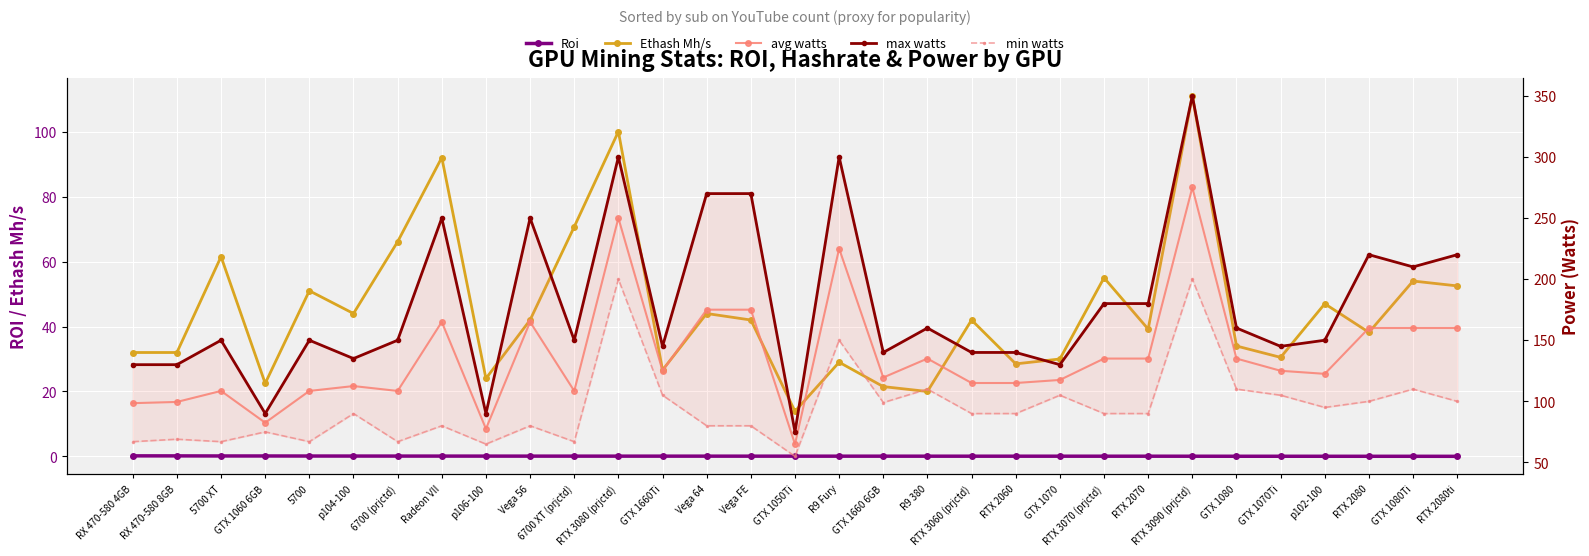

At which label does Ethash Mh/s reach its minimum?

GTX 1050Ti